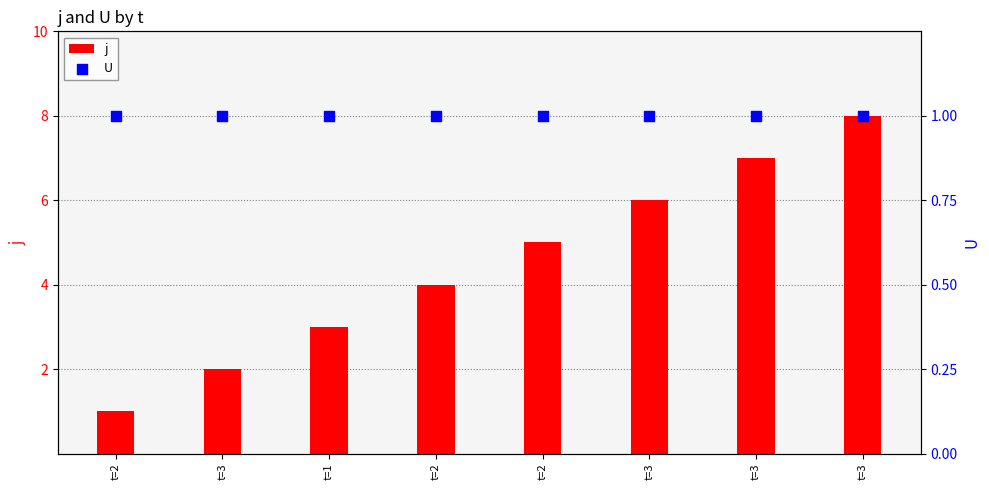

What are all the series names shown in the legend?

j, U